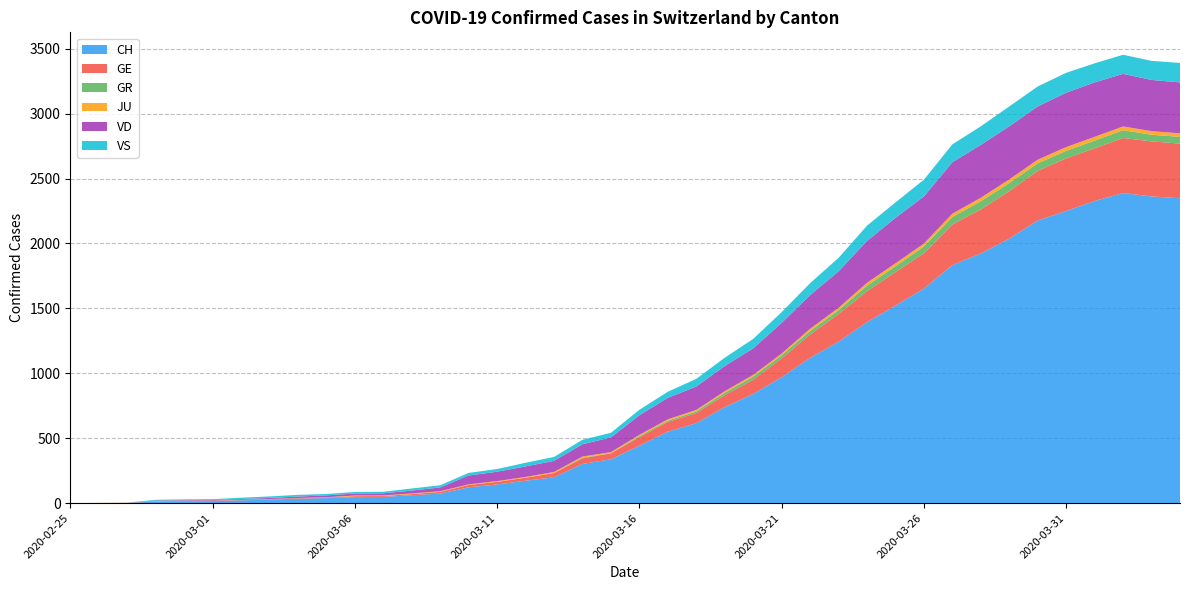

Reading left to right, transcribe all the data shown in this chart.

CH: 0	1	2	13	15	16	22	27	35	39	47	48	61	74	122	144	173	199	302	338	442	551	616	740	841	970	1119	1243	1394	1521	1653	1833	1923	2037	2177	2250	2327	2388	2362	2348
GE: 0	1	1	2	3	3	3	4	4	5	7	7	9	13	18	20	23	33	43	46	66	75	78	92	109	145	179	214	238	258	272	313	339	365	382	405	406	424	424	421
GR: 0	0	0	0	0	0	0	0	0	0	0	0	0	0	0	0	0	0	6	0	9	9	13	18	24	24	27	29	43	45	52	58	63	63	58	58	59	60	51	52
JU: 0	0	1	1	1	1	1	1	1	2	5	5	5	5	5	6	6	8	8	9	9	11	11	12	14	13	18	18	22	23	22	25	27	28	28	29	29	29	28	27
VD: 0	0	0	4	4	4	6	8	11	14	15	16	22	29	68	72	81	86	95	113	151	165	180	194	204	236	259	281	322	350	363	396	407	409	410	419	419	405	394	392
VS: 0	0	0	6	6	7	10	12	13	11	12	12	16	17	20	21	28	30	34	36	42	47	59	64	73	83	92	104	118	119	129	138	143	153	154	153	147	147	147	150